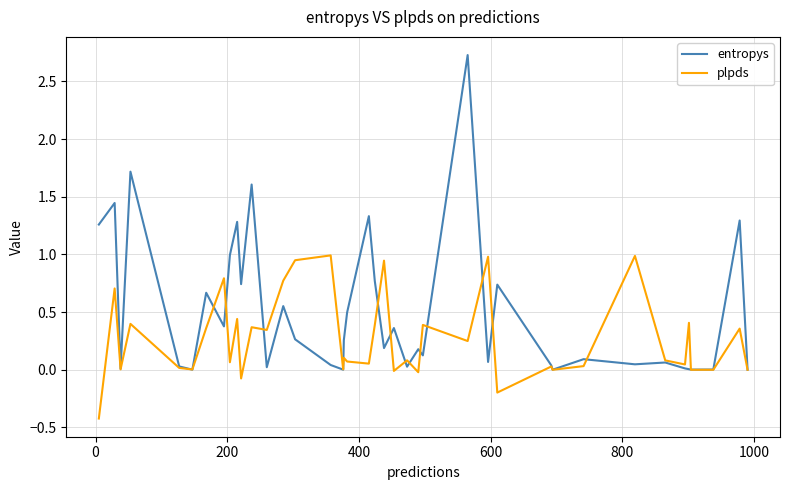

Which series has the largest range (max minus min)?

entropys